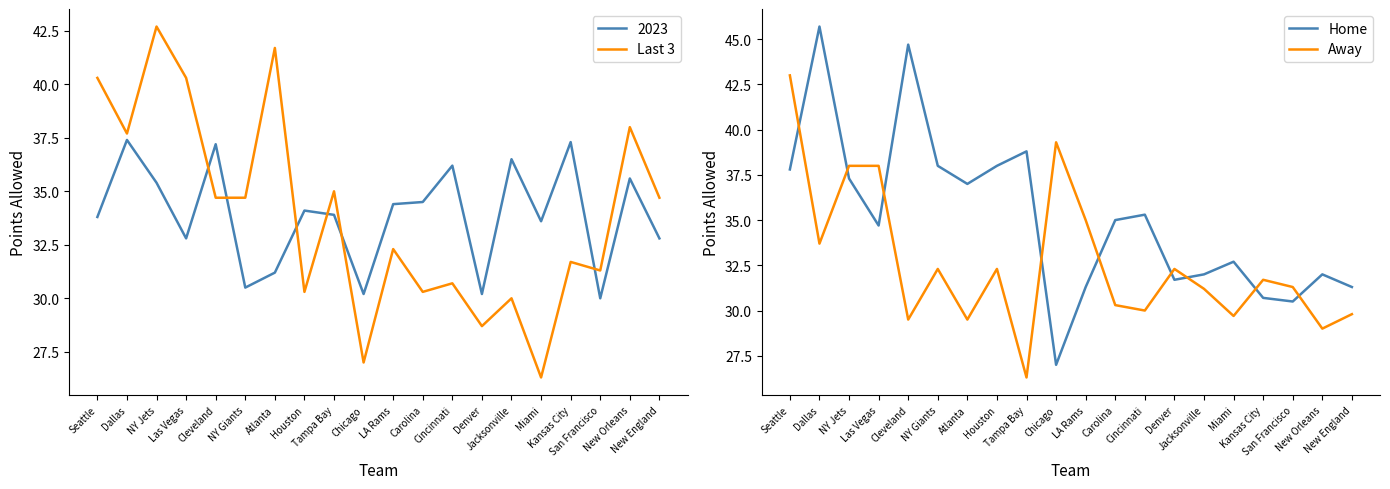

True or false: Away has a value of 31.3 at San Francisco.

True